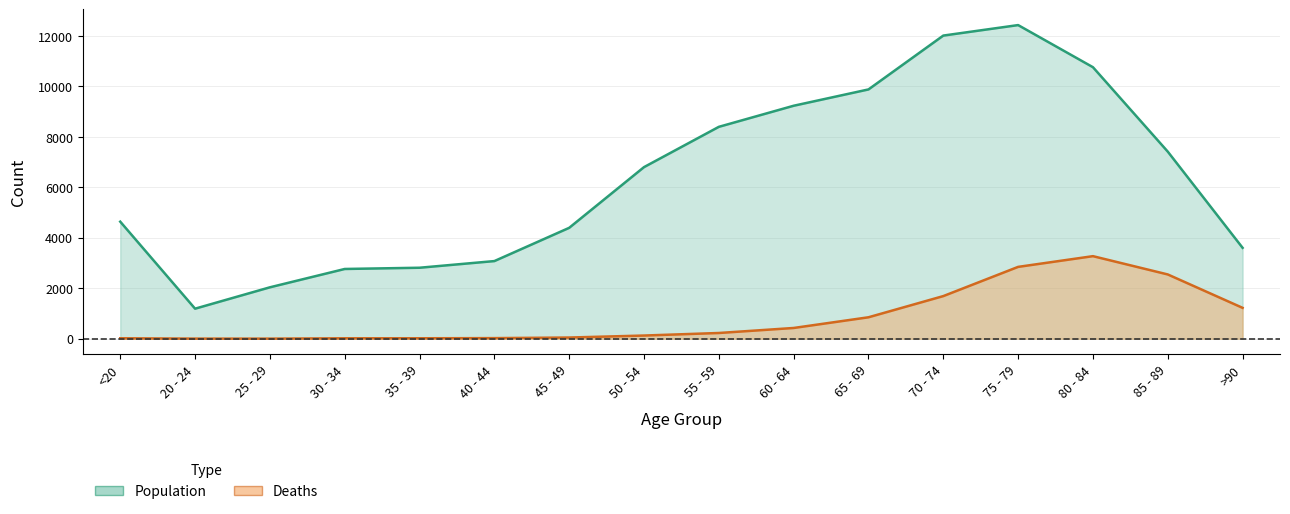

Where does the Population series first go above 6803?

55 - 59